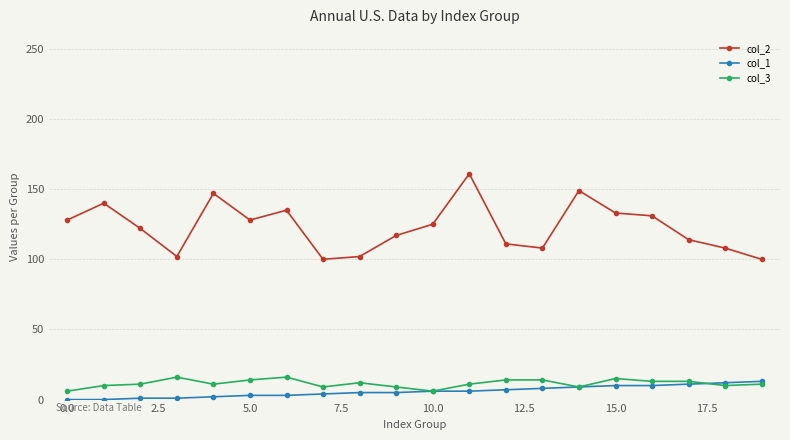

True or false: col_1 and col_2 intersect in this chart.

False